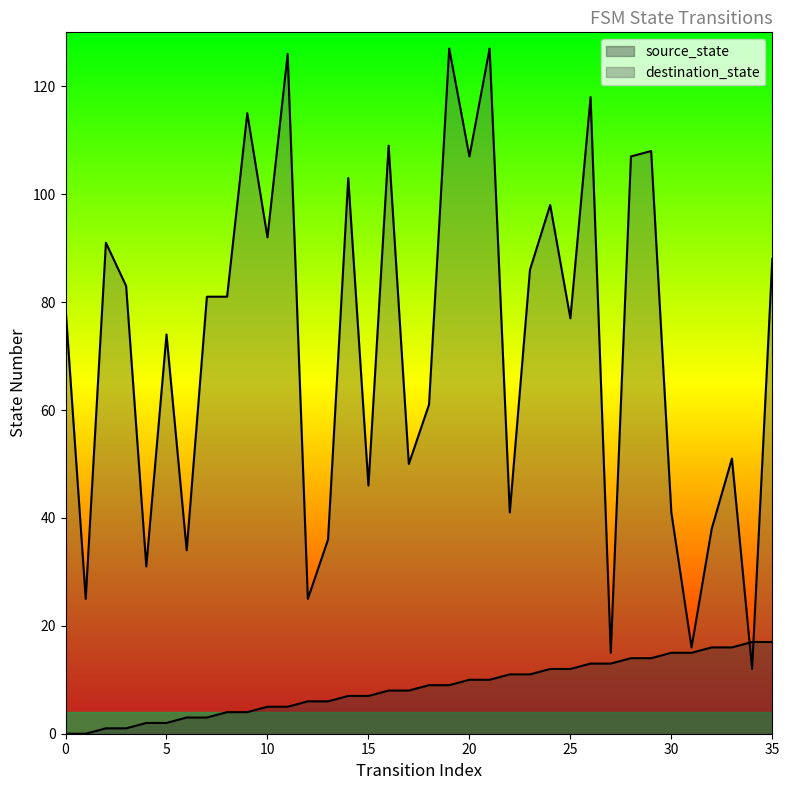

Is the value of source_state at 11 greater than the value of destination_state at 0?

No